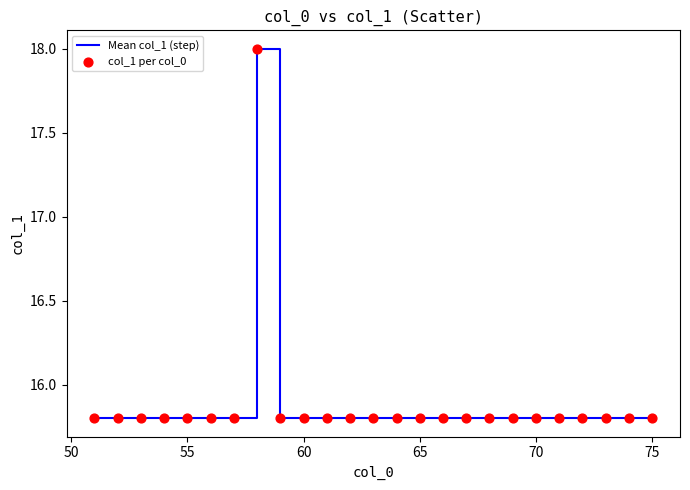

Is this an area chart (filled region under the line)?

No